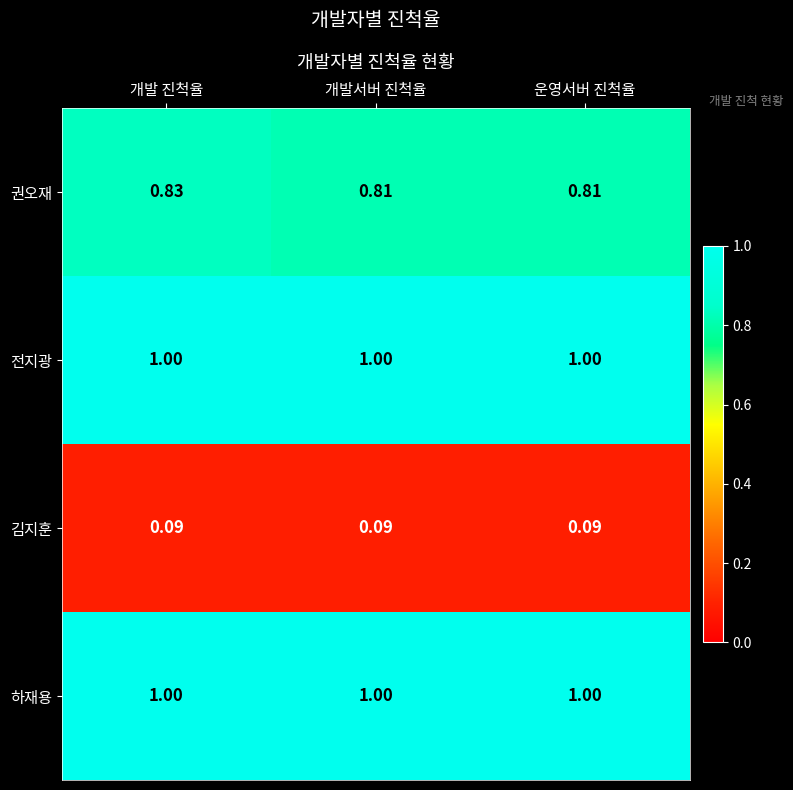

Which series has the largest range (max minus min)?

권오재